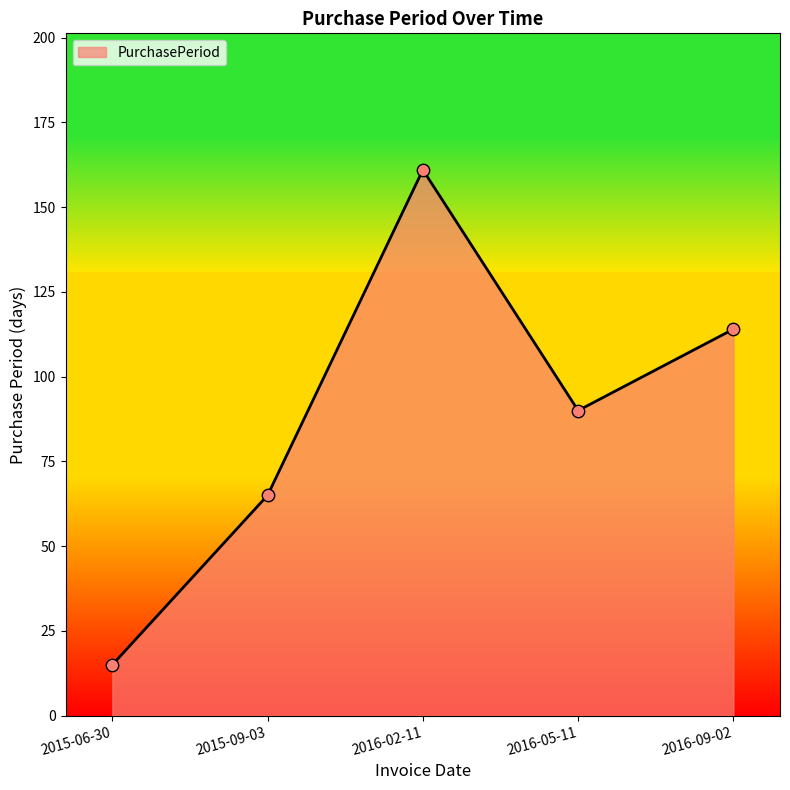

Which has a higher value, 2016-05-11 or 2016-02-11?

2016-02-11